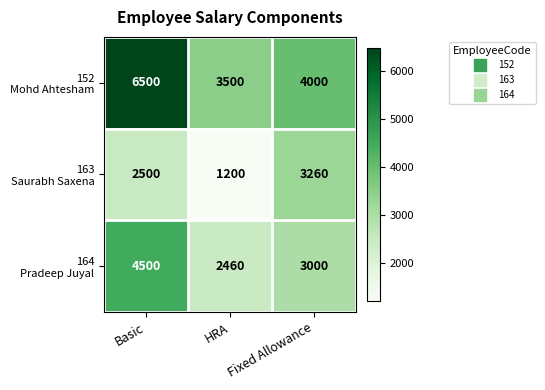

What is the minimum value shown in the chart?

1200